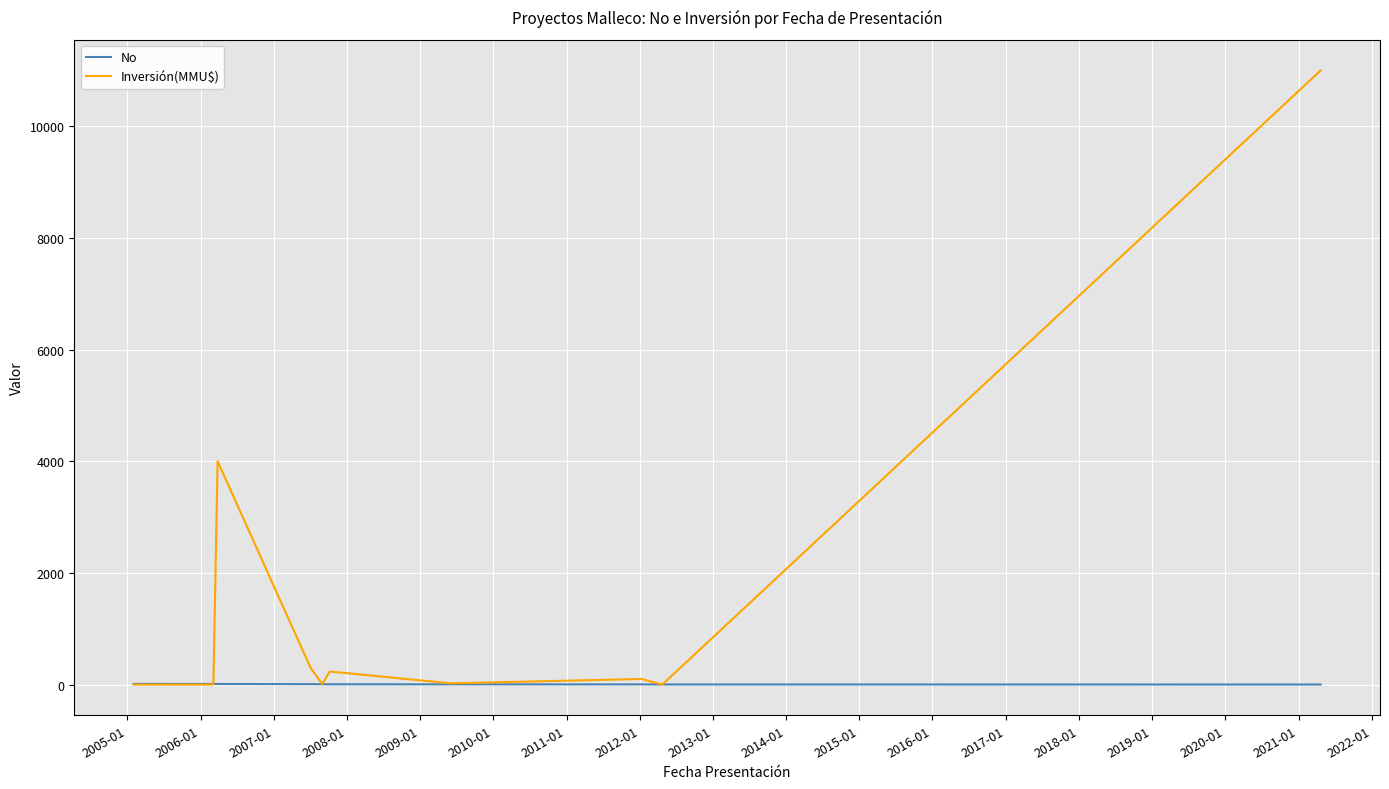

What are all the series names shown in the legend?

No, Inversión(MMU$)